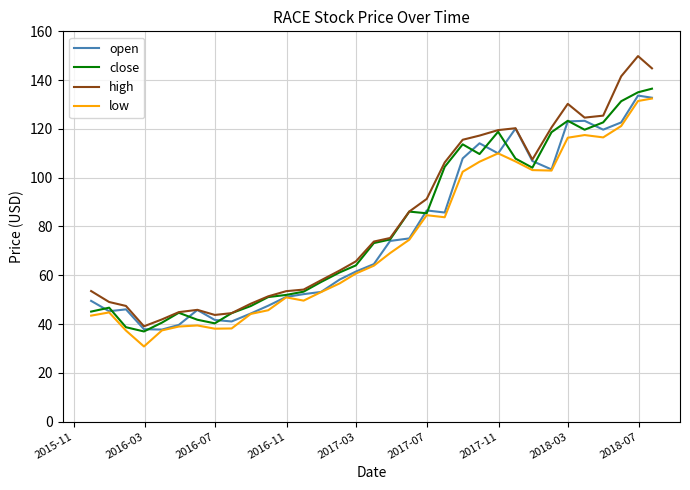

At how many categories does at least one series exceed 83?

15